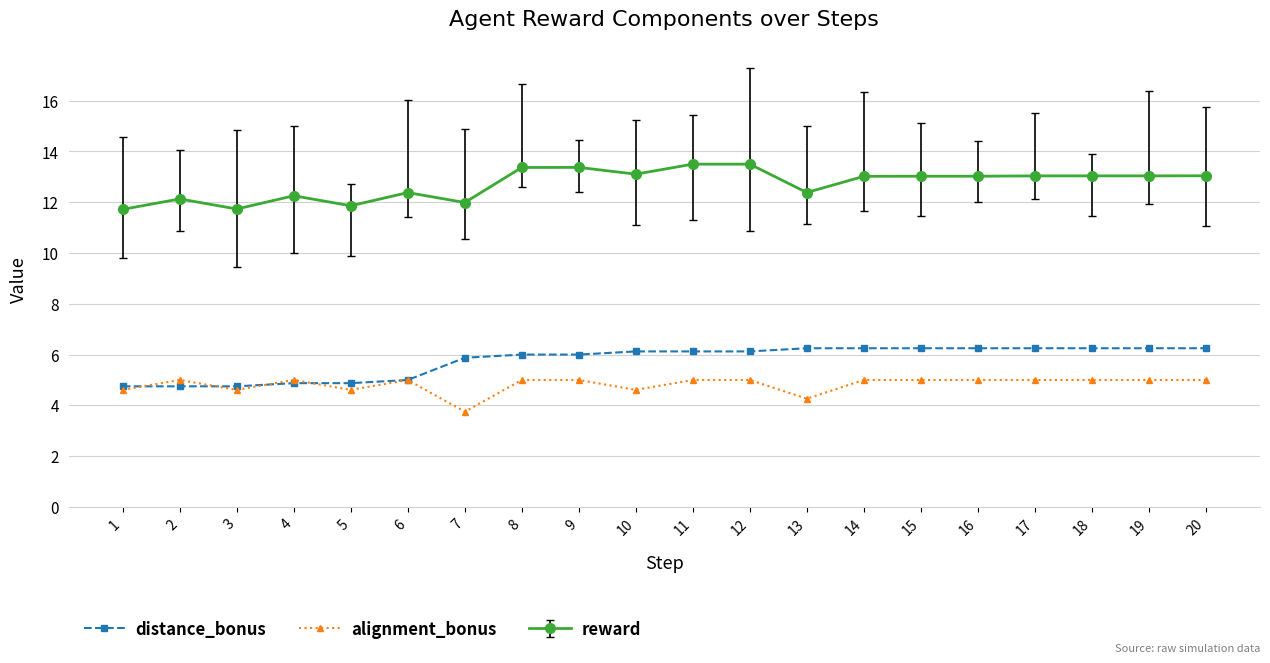

At how many categories does at least one series exceed 5?

20